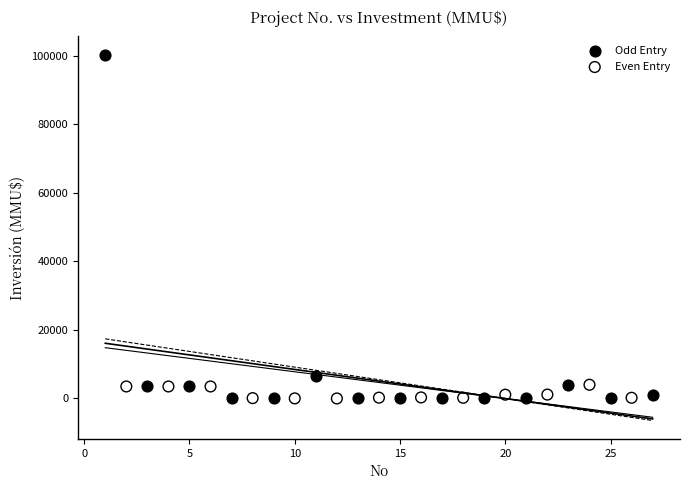

Which series reaches the maximum Y coordinate?

Odd Entry